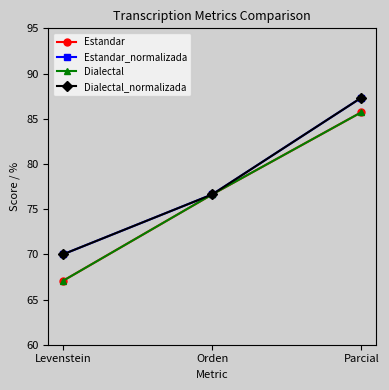

Is this an area chart (filled region under the line)?

No